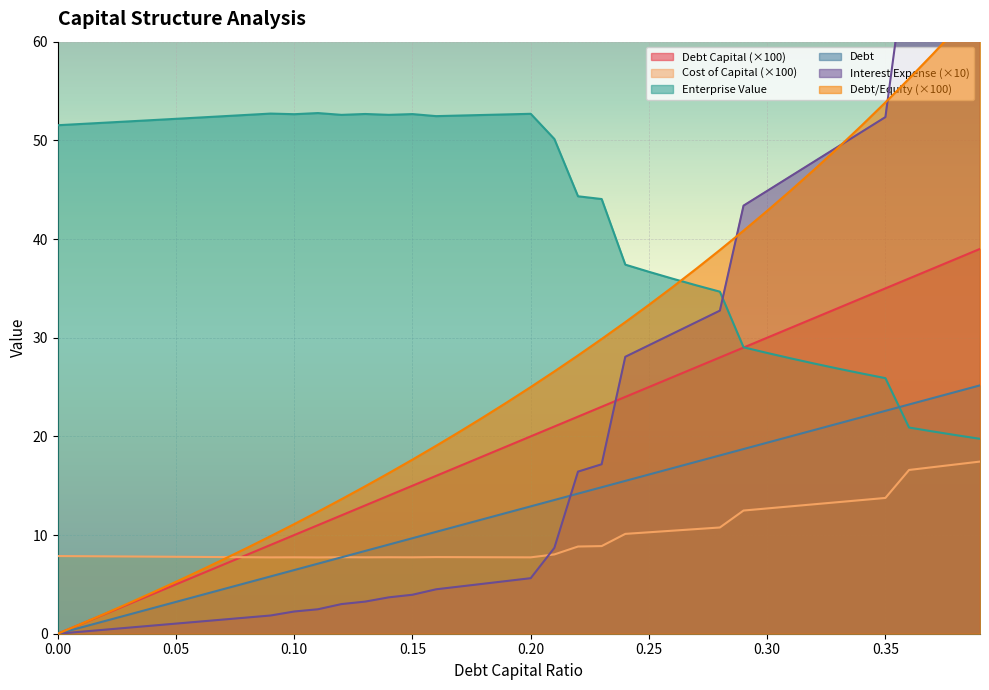

The cost_capital series shows 12.9 at 0.17. True or false?

False